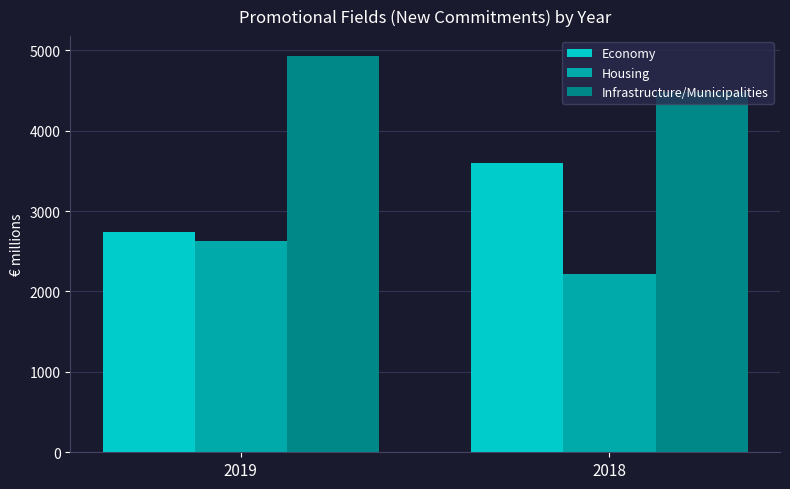

What is the value of the Economy bar at the 1st from the left?

2737